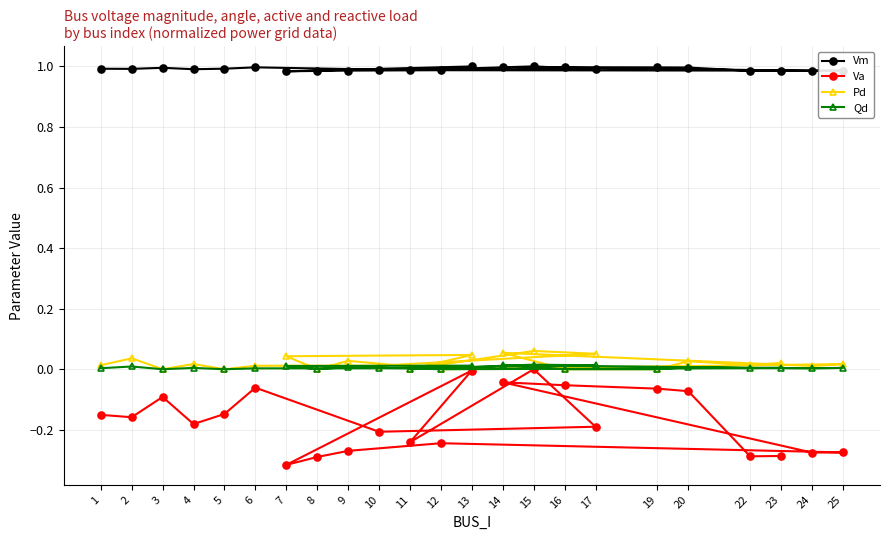

Count the Pd values in the range 0 to 1.

23